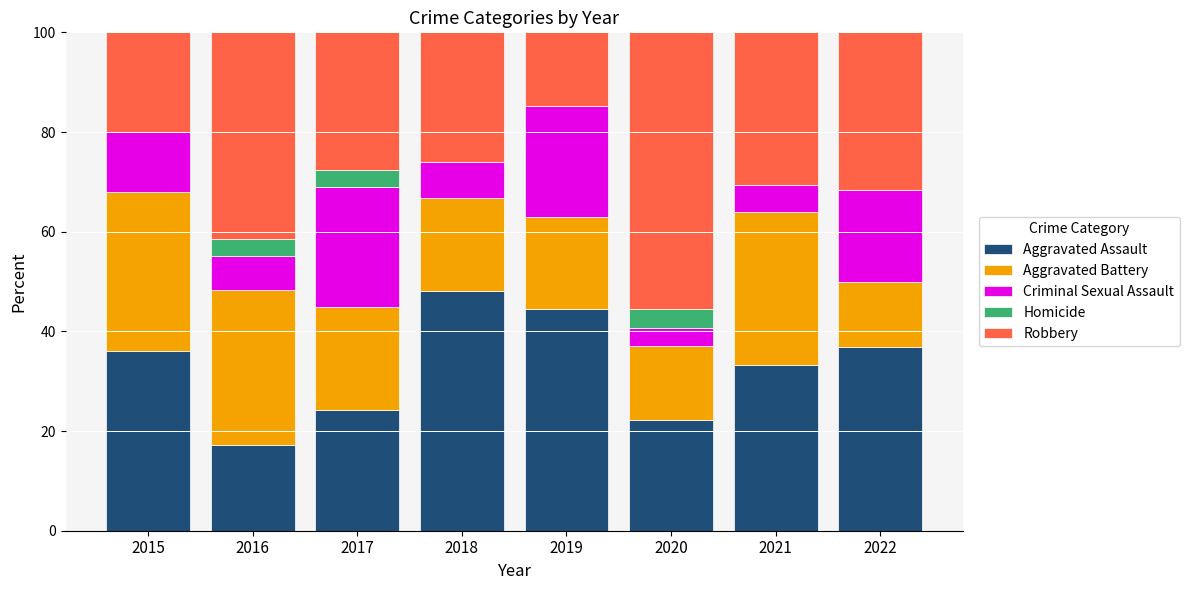

The Aggravated Assault series shows 7.5 at 2016. True or false?

False